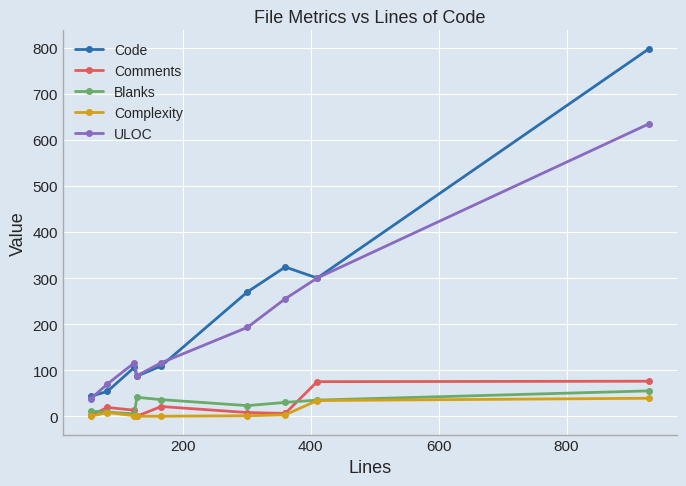

True or false: Comments has more than 0 interior local peaks.

True